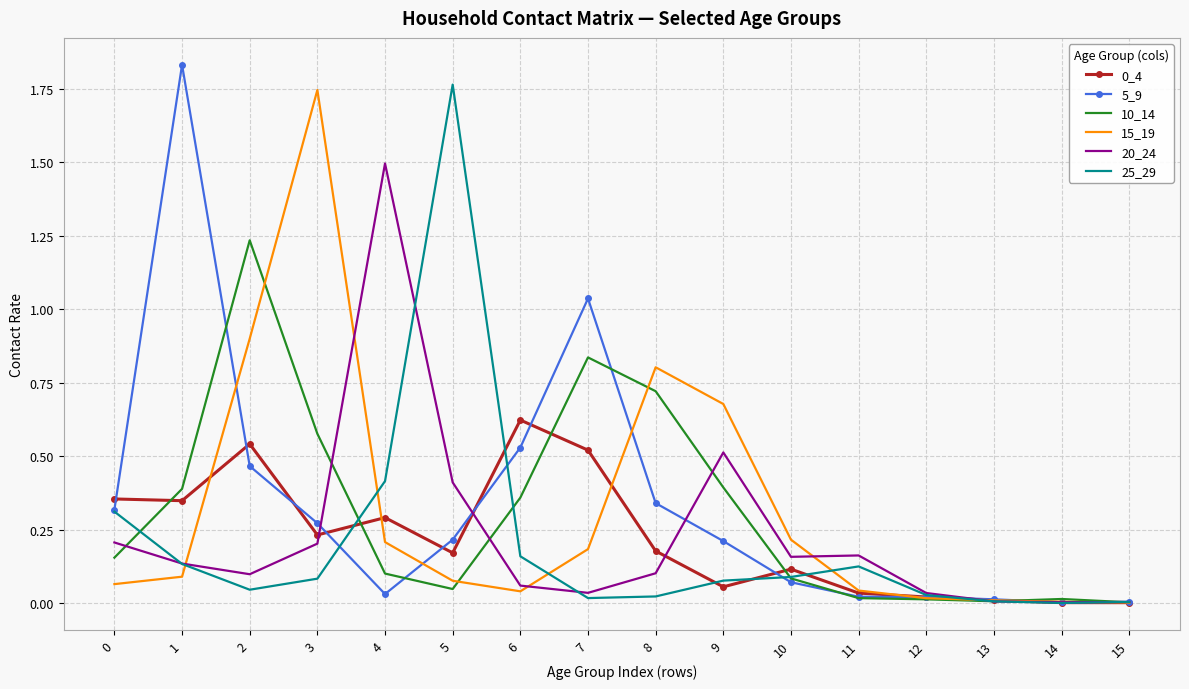

Is the value of 0_4 at 14 greater than the value of 10_14 at 2?

No